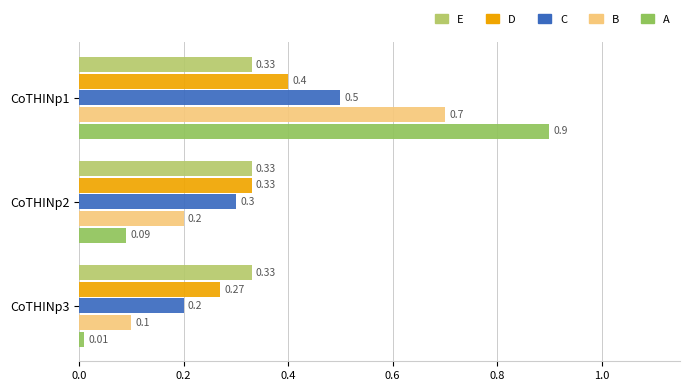

Which series changed the most between CoTHINp1 and CoTHINp3?

A